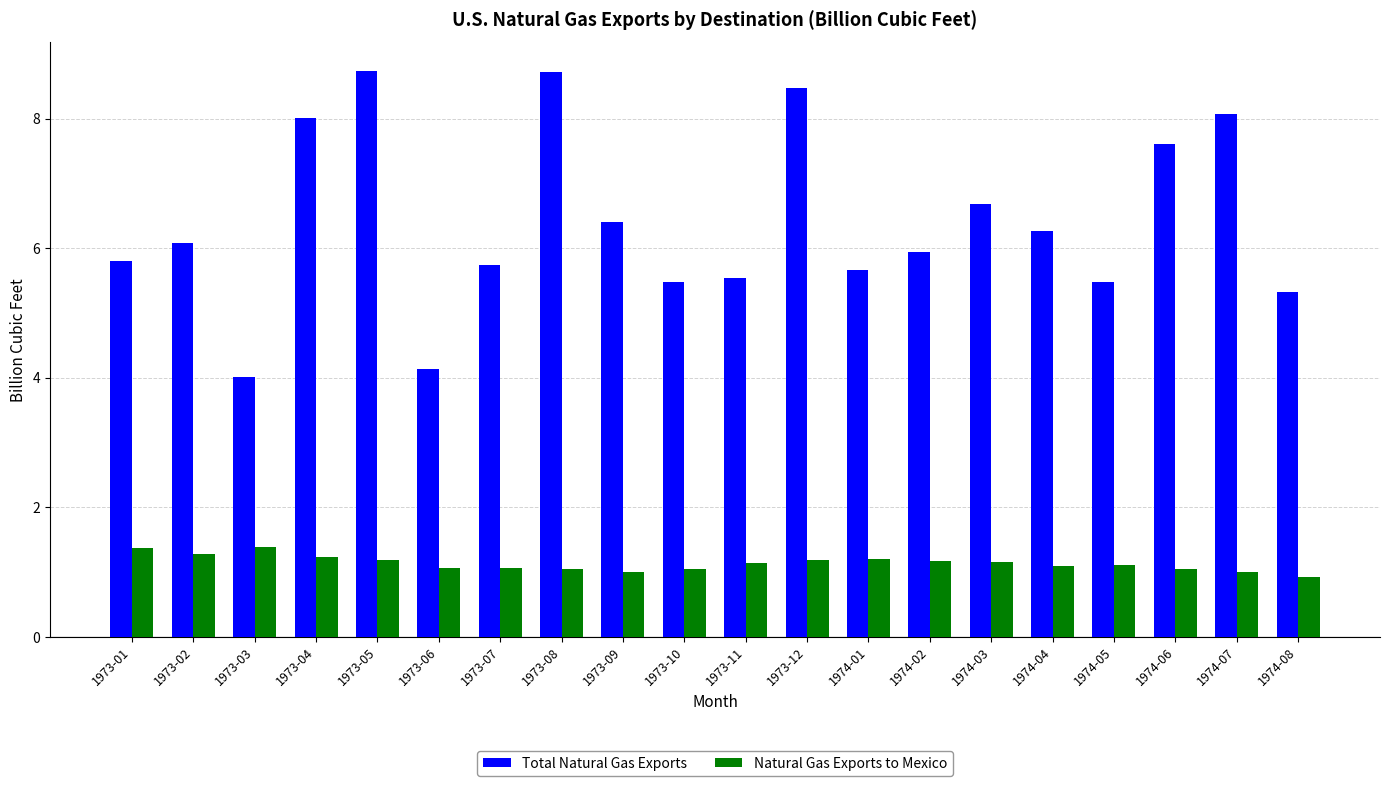

At 1974-05, list the series in order from smallest to largest.

Natural Gas Exports to Mexico, Total Natural Gas Exports